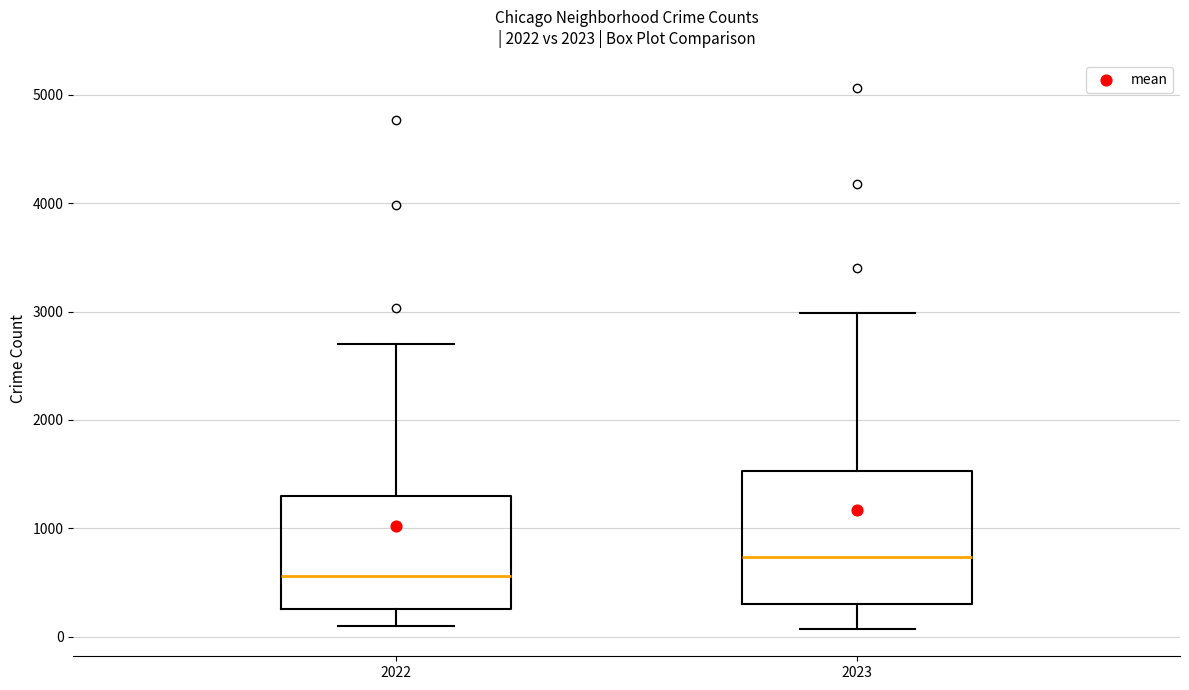

Comparing the boxes themselves (not the whiskers), which one is the tallest?

2023